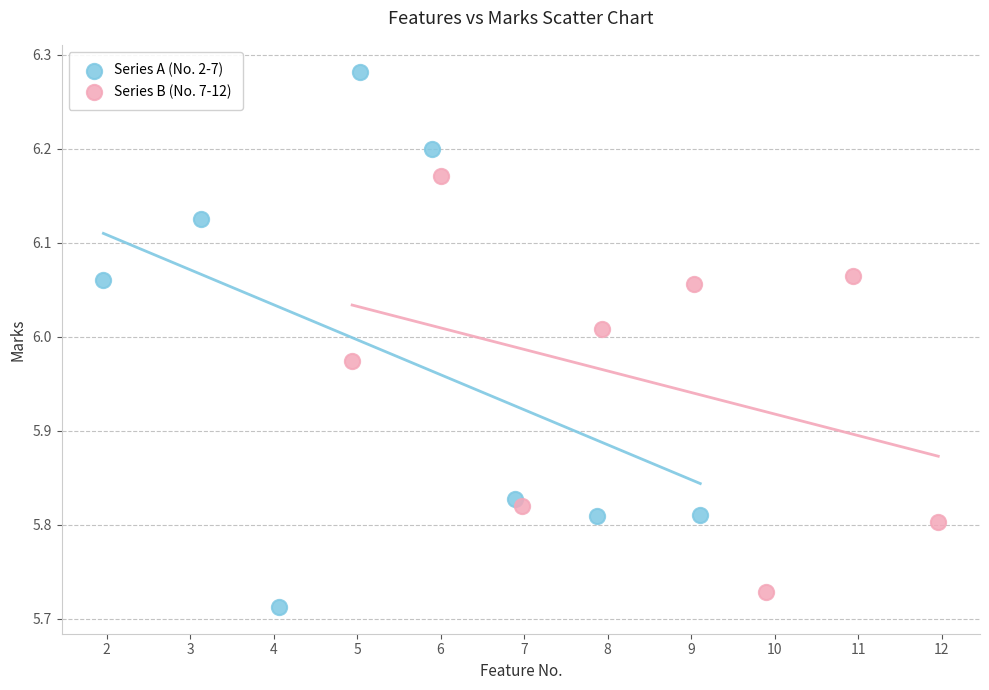

Which series has the largest Y range (max minus min)?

Series A (No. 2-7)